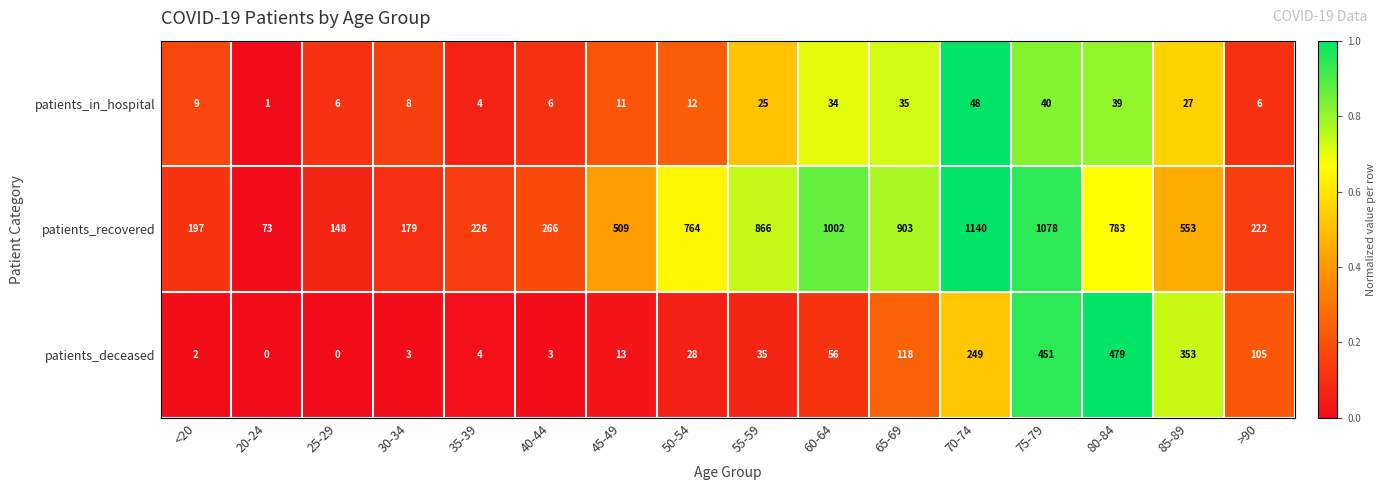

At <20, list the series in order from smallest to largest.

patients_deceased, patients_in_hospital, patients_recovered